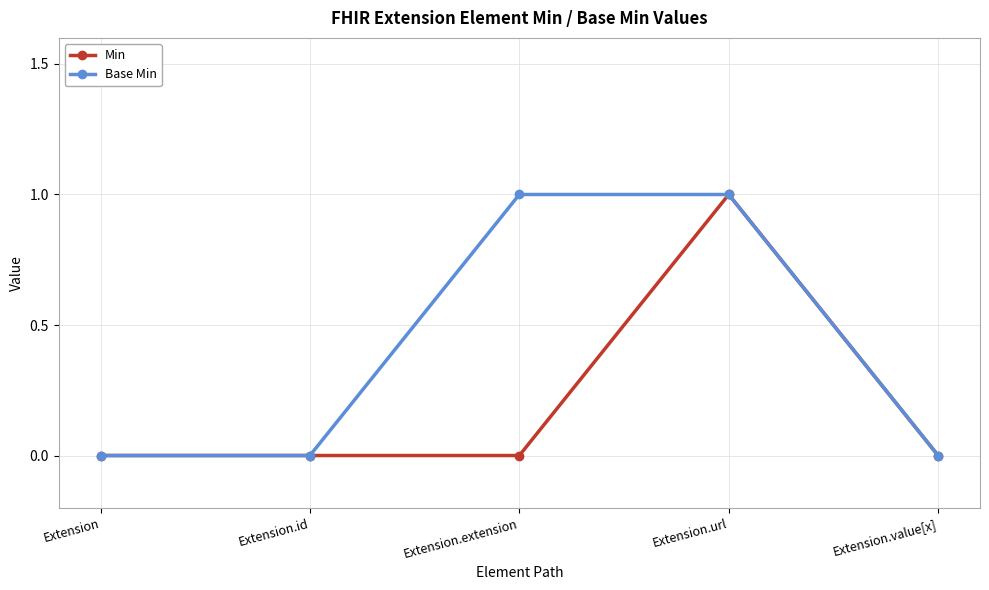

List the series in order of their overall mean, highest first.

Base Min, Min